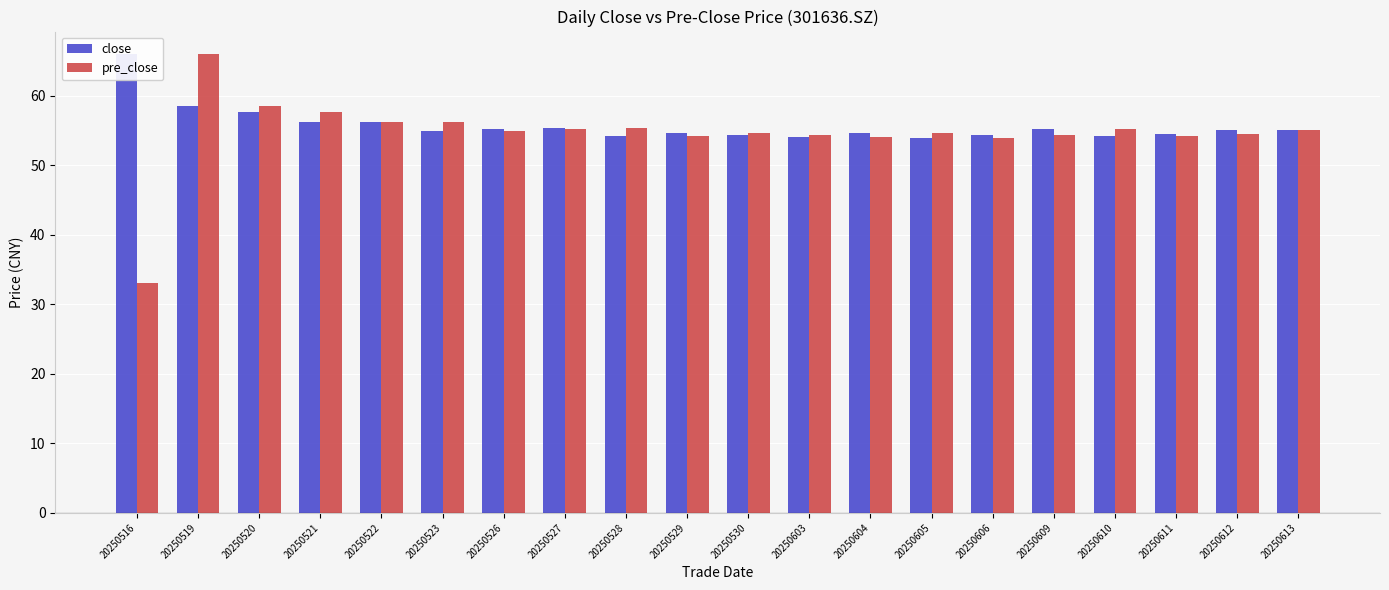

What is the lowest value of the close series?

53.9